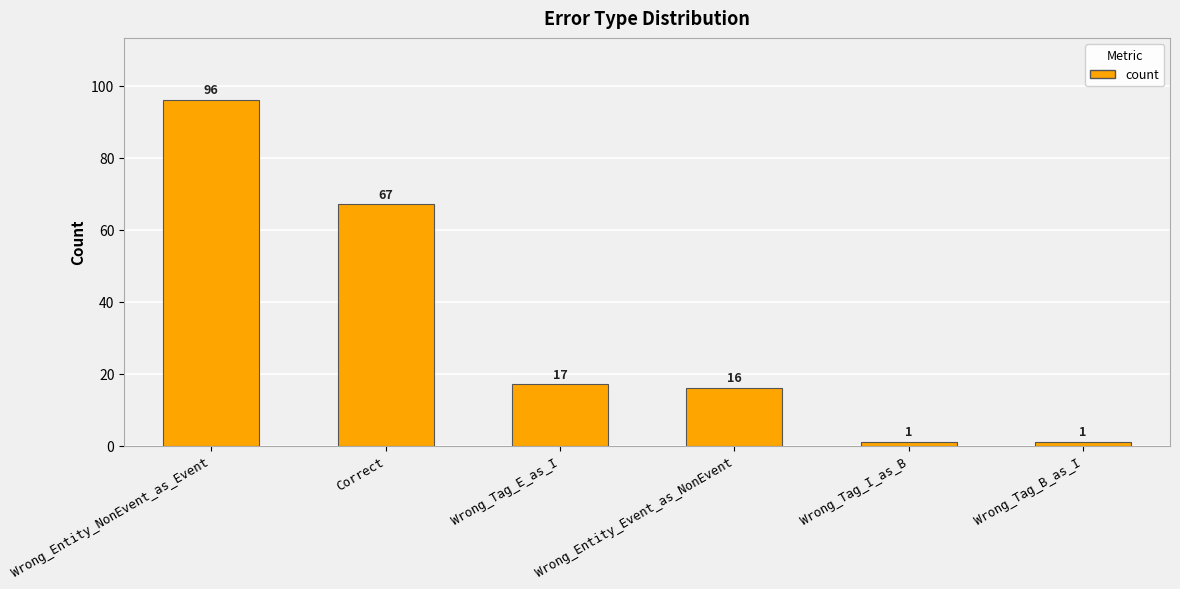

What is the label of the 4th bar from the left?

Wrong_Entity_Event_as_NonEvent